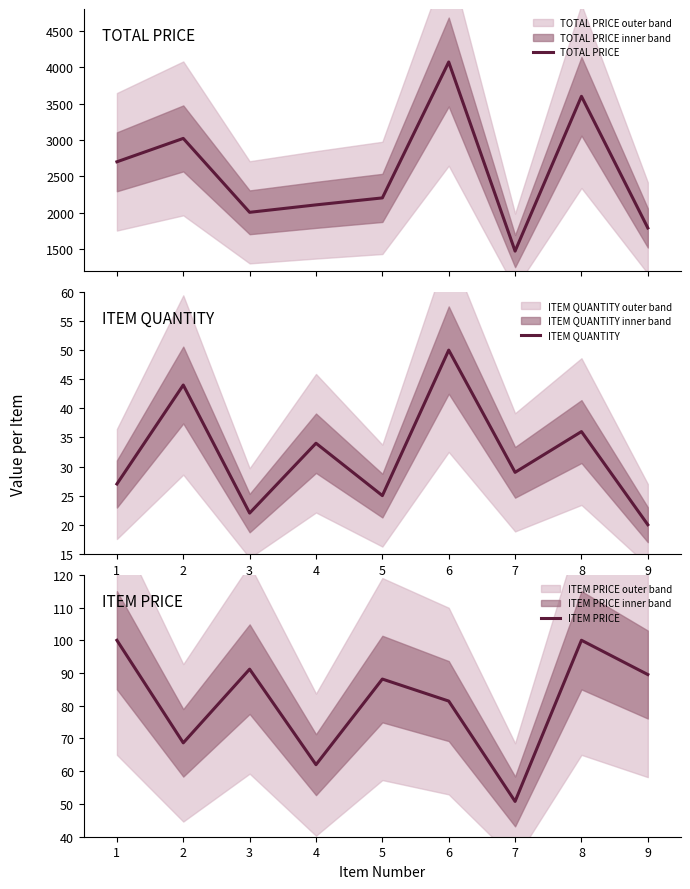

Does the chart display data point markers on the line(s)?

No